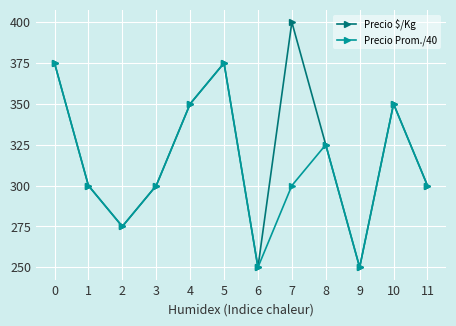

What is the difference between the second highest and second lowest values in the Precio Prom./40 series?

125